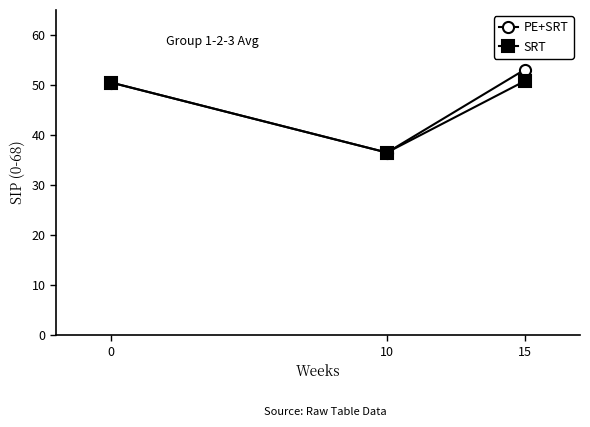

What is the value of the PE+SRT point at the 2nd from the left?

36.5